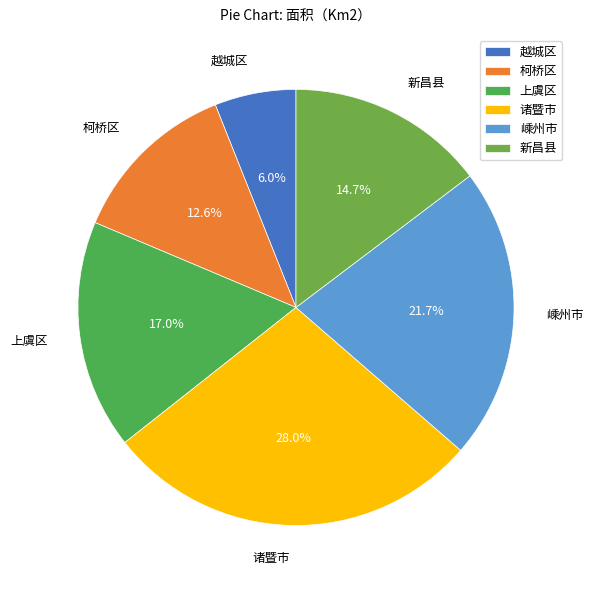

Is it true that 诸暨市 is 19% of the pie?

False